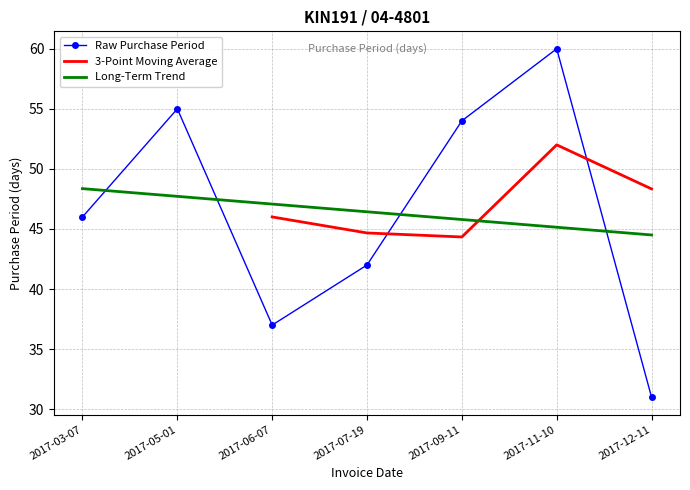

What is the label of the 3rd point from the left?

2017-06-07